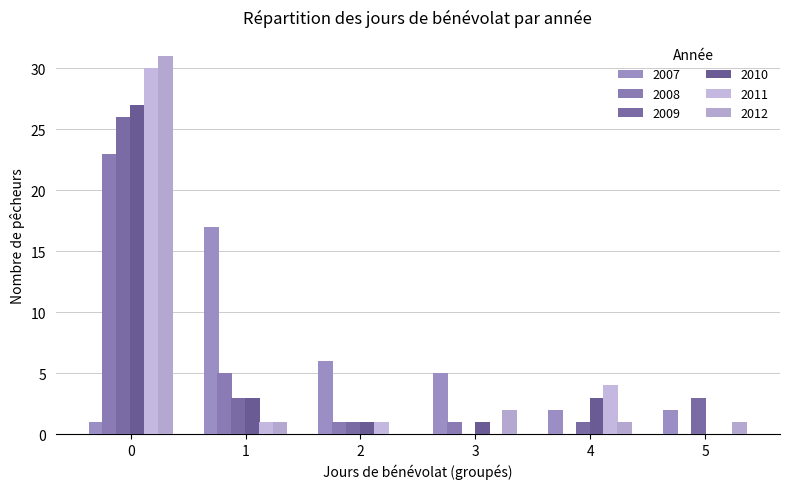

Reading left to right, what are all the values shown in this chart?

2007: 0=1	1=17	2=6	3=5	4=2	5=2
2008: 0=23	1=5	2=1	3=1	4=0	5=0
2009: 0=26	1=3	2=1	3=0	4=1	5=3
2010: 0=27	1=3	2=1	3=1	4=3	5=0
2011: 0=30	1=1	2=1	3=0	4=4	5=0
2012: 0=31	1=1	2=0	3=2	4=1	5=1